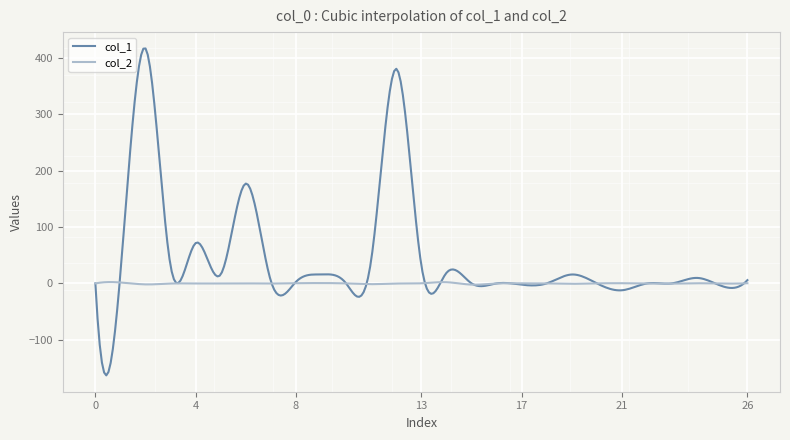

Rank the series by their average value, from highest to lowest.

col_1, col_2